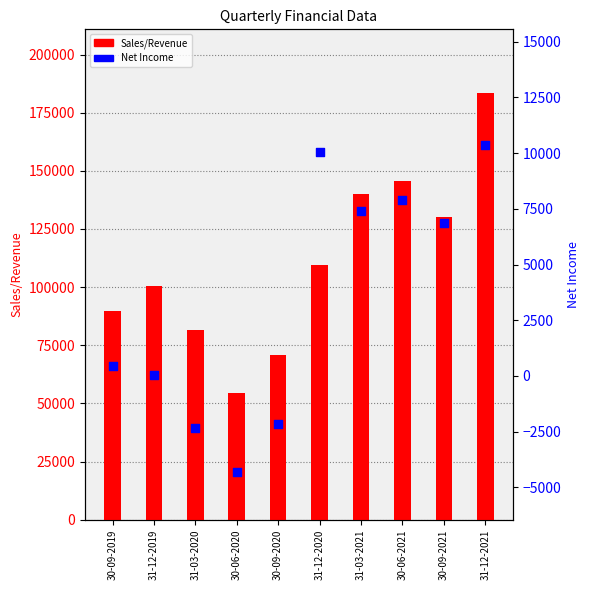

At how many categories does at least one series exceed 176258?

1